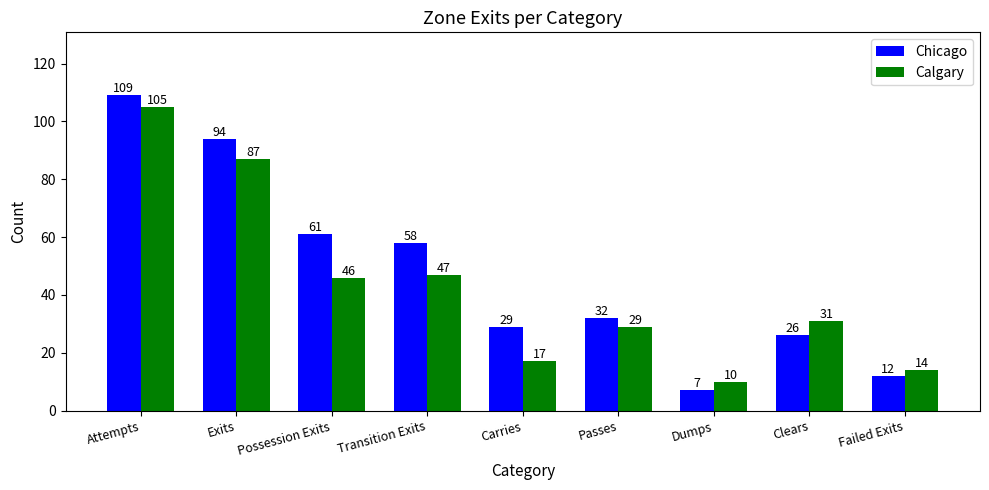

List the labels in order of Chicago value, smallest first.

Dumps, Failed Exits, Clears, Carries, Passes, Transition Exits, Possession Exits, Exits, Attempts